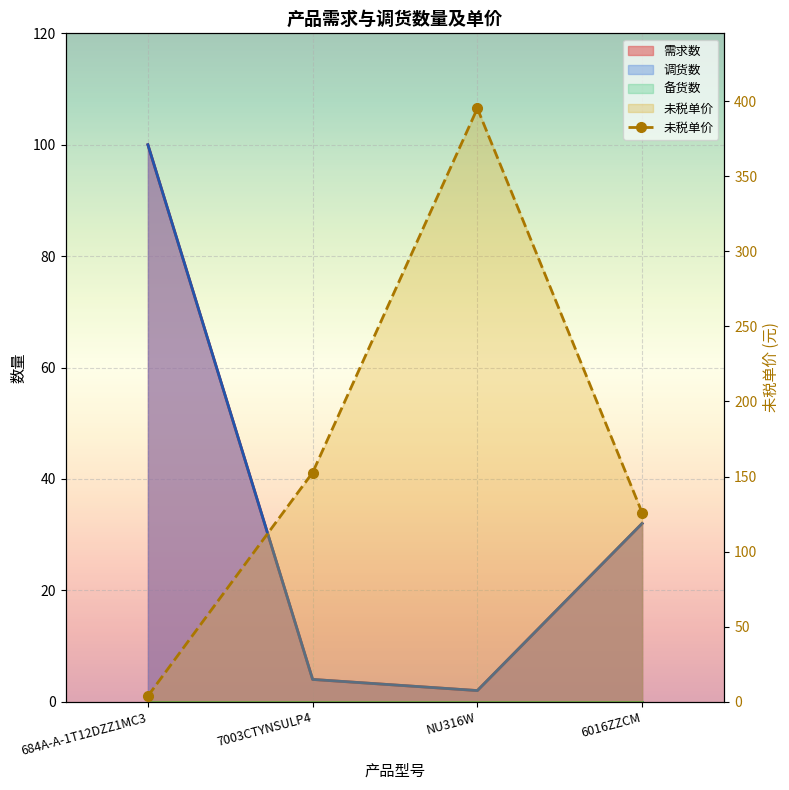

What is the sum of the 未税单价 values at NU316W and 6016ZZCM?

521.2